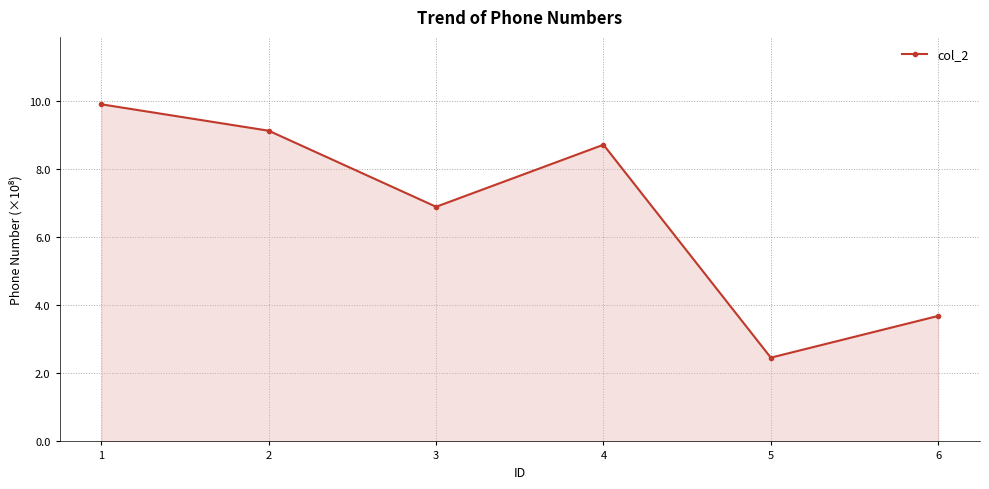

How many data points are less than 872356322?

3